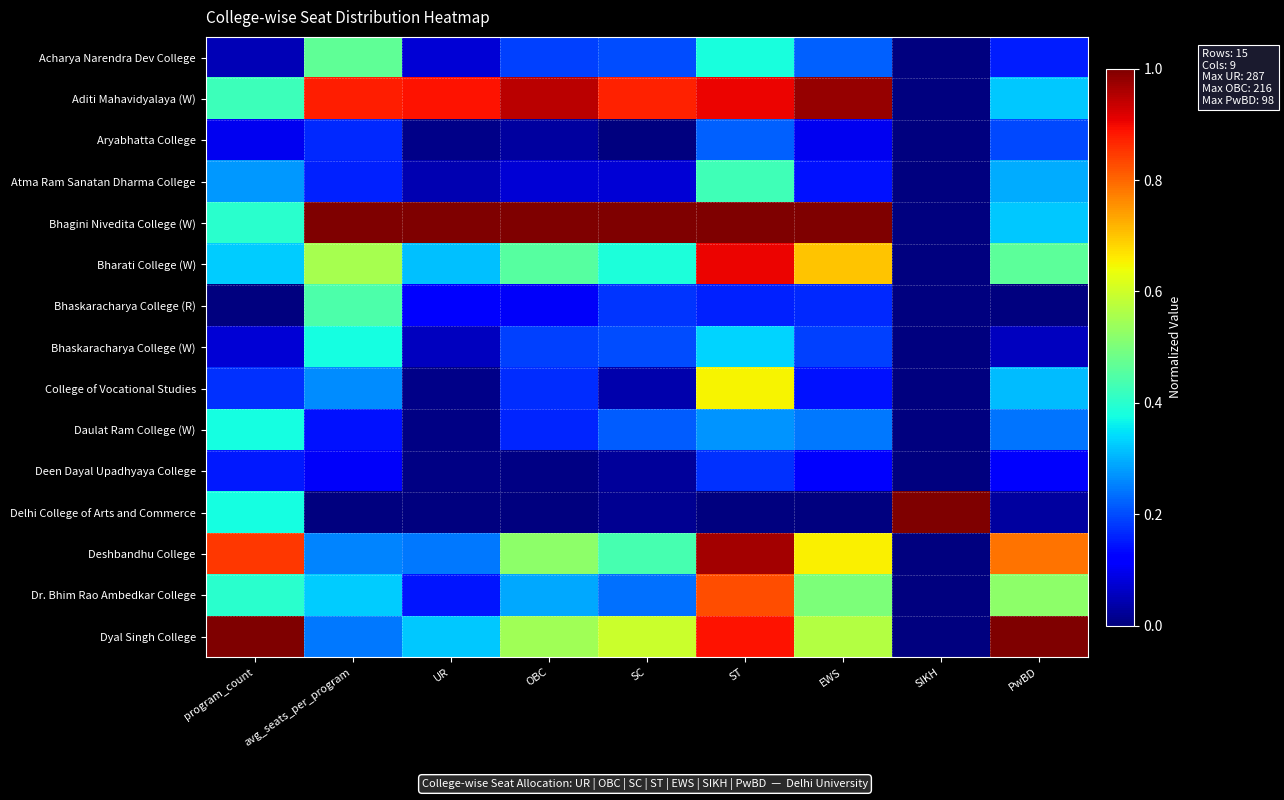

Reading left to right, list all the values displayed in this chart.

Acharya Narendra Dev College: program_count=0.1	avg_seats_per_program=0.5	UR=0.1	OBC=0.2	SC=0.2	ST=0.4	EWS=0.2	SIKH=0.0	PwBD=0.2
Aditi Mahavidyalaya (W): program_count=0.4	avg_seats_per_program=0.9	UR=0.9	OBC=0.9	SC=0.9	ST=0.9	EWS=1.0	SIKH=0.0	PwBD=0.3
Aryabhatta College: program_count=0.1	avg_seats_per_program=0.2	UR=0.0	OBC=0.0	SC=0.0	ST=0.2	EWS=0.1	SIKH=0.0	PwBD=0.2
Atma Ram Sanatan Dharma College: program_count=0.3	avg_seats_per_program=0.2	UR=0.0	OBC=0.1	SC=0.1	ST=0.4	EWS=0.1	SIKH=0.0	PwBD=0.3
Bhagini Nivedita College (W): program_count=0.4	avg_seats_per_program=1.0	UR=1.0	OBC=1.0	SC=1.0	ST=1.0	EWS=1.0	SIKH=0.0	PwBD=0.3
Bharati College (W): program_count=0.3	avg_seats_per_program=0.6	UR=0.3	OBC=0.5	SC=0.4	ST=0.9	EWS=0.7	SIKH=0.0	PwBD=0.5
Bhaskaracharya College (R): program_count=0.0	avg_seats_per_program=0.4	UR=0.1	OBC=0.1	SC=0.2	ST=0.2	EWS=0.2	SIKH=0.0	PwBD=0.0
Bhaskaracharya College (W): program_count=0.1	avg_seats_per_program=0.4	UR=0.1	OBC=0.2	SC=0.2	ST=0.3	EWS=0.2	SIKH=0.0	PwBD=0.1
College of Vocational Studies: program_count=0.2	avg_seats_per_program=0.3	UR=0.0	OBC=0.2	SC=0.0	ST=0.7	EWS=0.1	SIKH=0.0	PwBD=0.3
Daulat Ram College (W): program_count=0.4	avg_seats_per_program=0.1	UR=0.0	OBC=0.2	SC=0.2	ST=0.3	EWS=0.2	SIKH=0.0	PwBD=0.2
Deen Dayal Upadhyaya College: program_count=0.1	avg_seats_per_program=0.1	UR=0.0	OBC=0.0	SC=0.0	ST=0.2	EWS=0.1	SIKH=0.0	PwBD=0.1
Delhi College of Arts and Commerce: program_count=0.4	avg_seats_per_program=0.0	UR=0.0	OBC=0.0	SC=0.0	ST=0.0	EWS=0.0	SIKH=1.0	PwBD=0.0
Deshbandhu College: program_count=0.8	avg_seats_per_program=0.3	UR=0.2	OBC=0.5	SC=0.4	ST=1.0	EWS=0.7	SIKH=0.0	PwBD=0.8
Dr. Bhim Rao Ambedkar College: program_count=0.4	avg_seats_per_program=0.3	UR=0.1	OBC=0.3	SC=0.2	ST=0.8	EWS=0.5	SIKH=0.0	PwBD=0.5
Dyal Singh College: program_count=1.0	avg_seats_per_program=0.2	UR=0.3	OBC=0.5	SC=0.6	ST=0.9	EWS=0.6	SIKH=0.0	PwBD=1.0